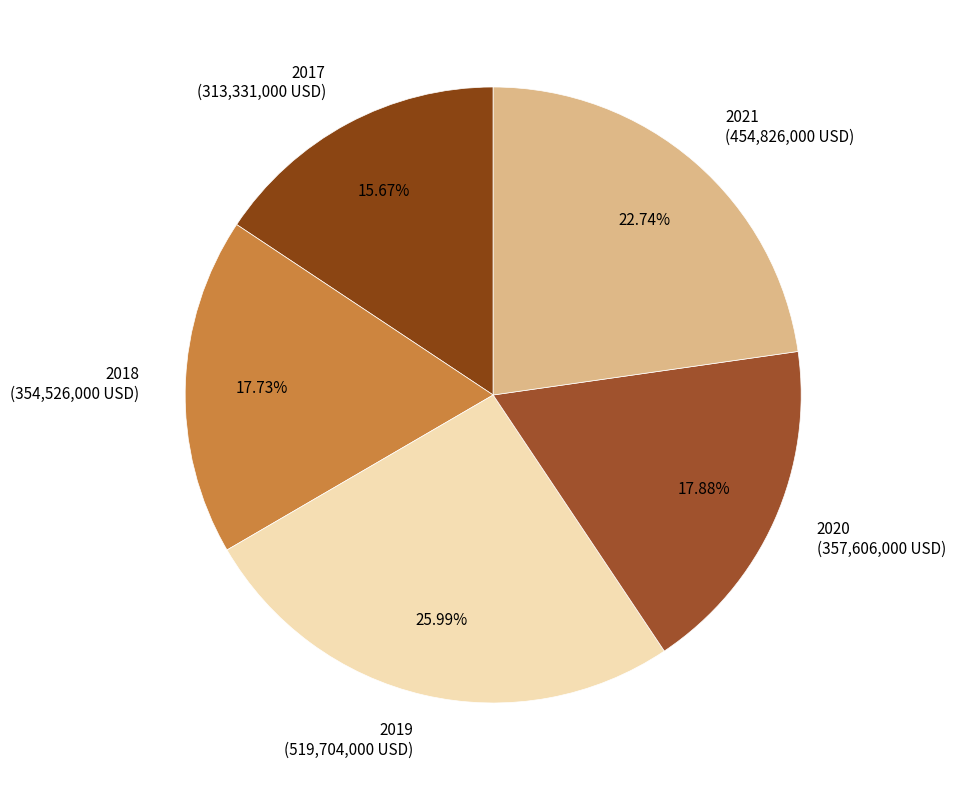

What is the smallest slice in the pie chart?

2017